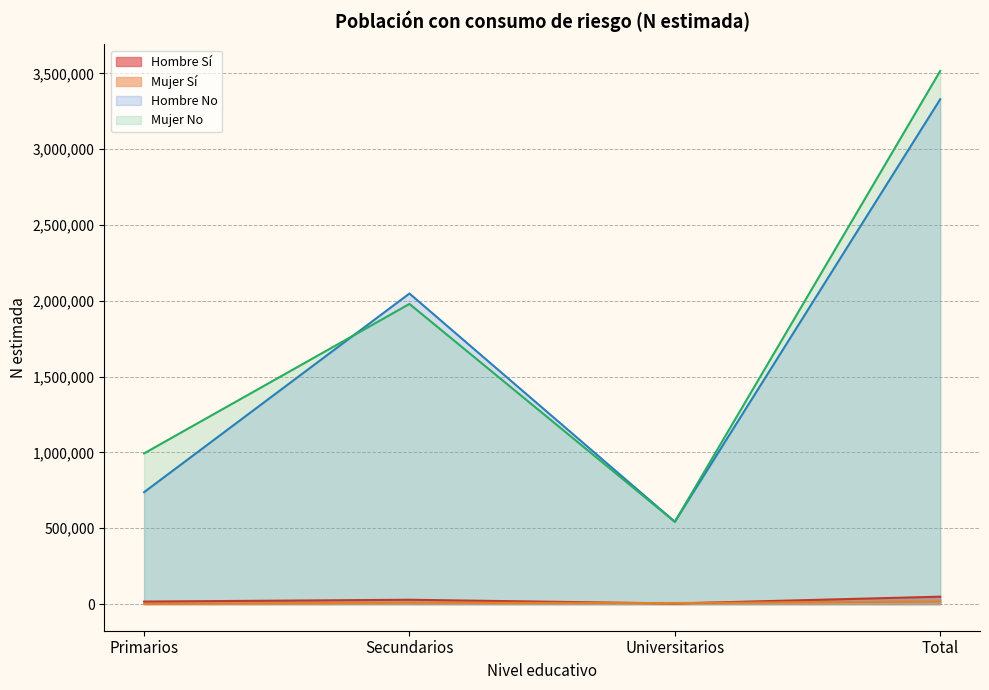

Is it true that Mujer N (estimada) equals 425 at Primarios?

False